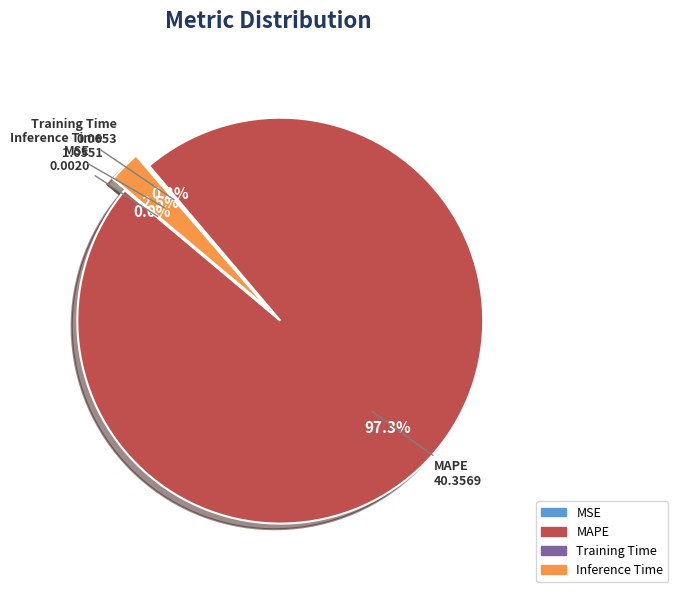

Is there a majority slice in this chart?

Yes